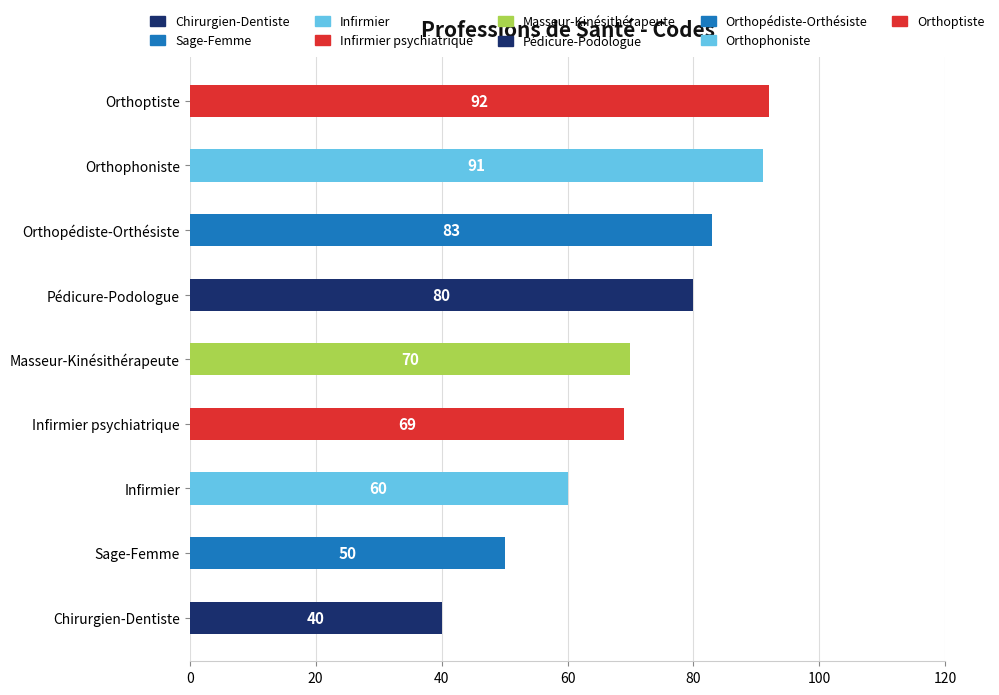

What is the sum of all values?

635